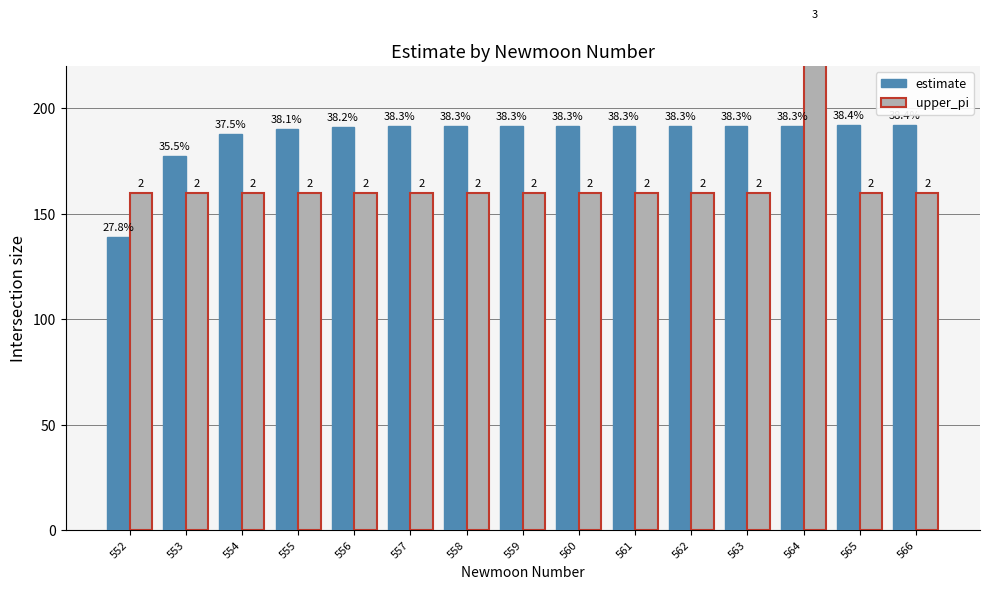

Is the value of estimate at 559 greater than the value of upper_pi at 552?

Yes